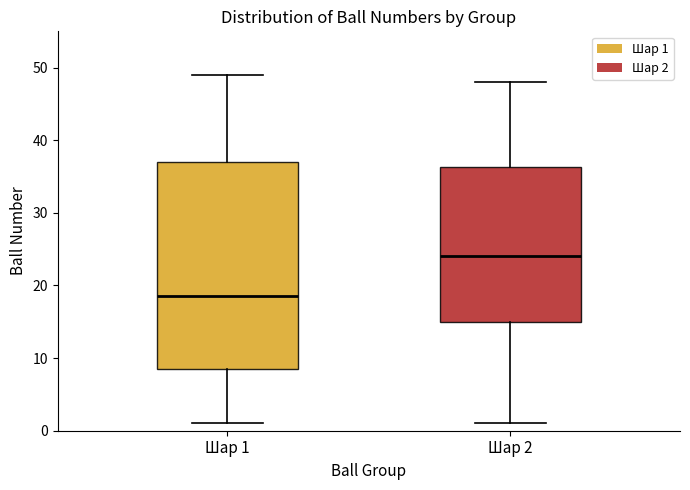

Which box has the highest median line?

Шар 2